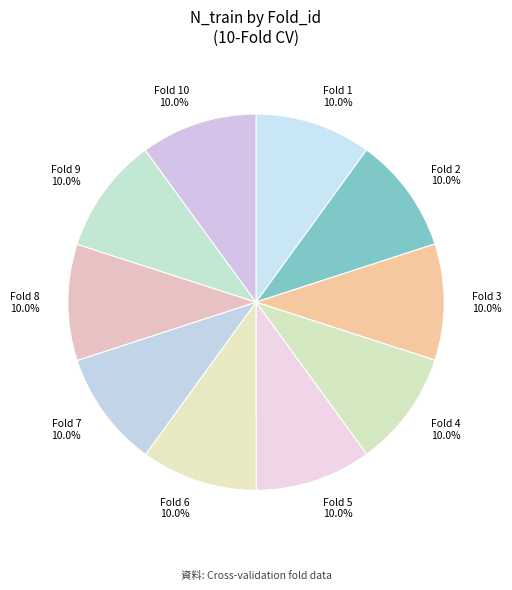

Is Fold 1 the majority of the pie?

No